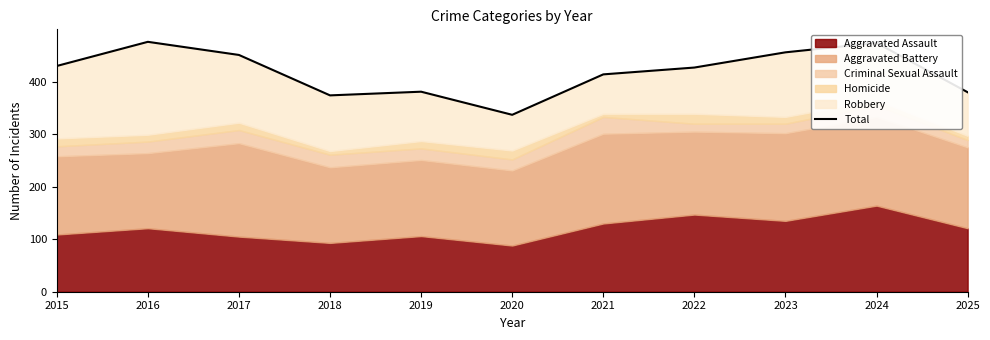

Approximately how many times larger is the value at 2016 compared to 2023?

1.0